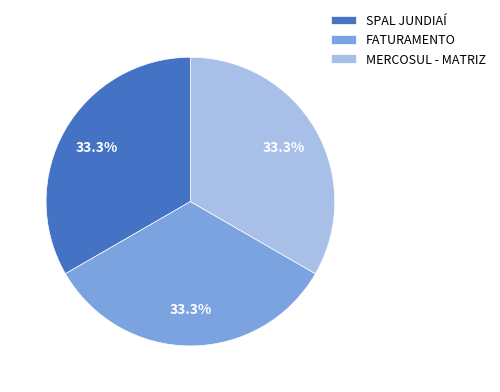

Does any single category account for the majority?

No